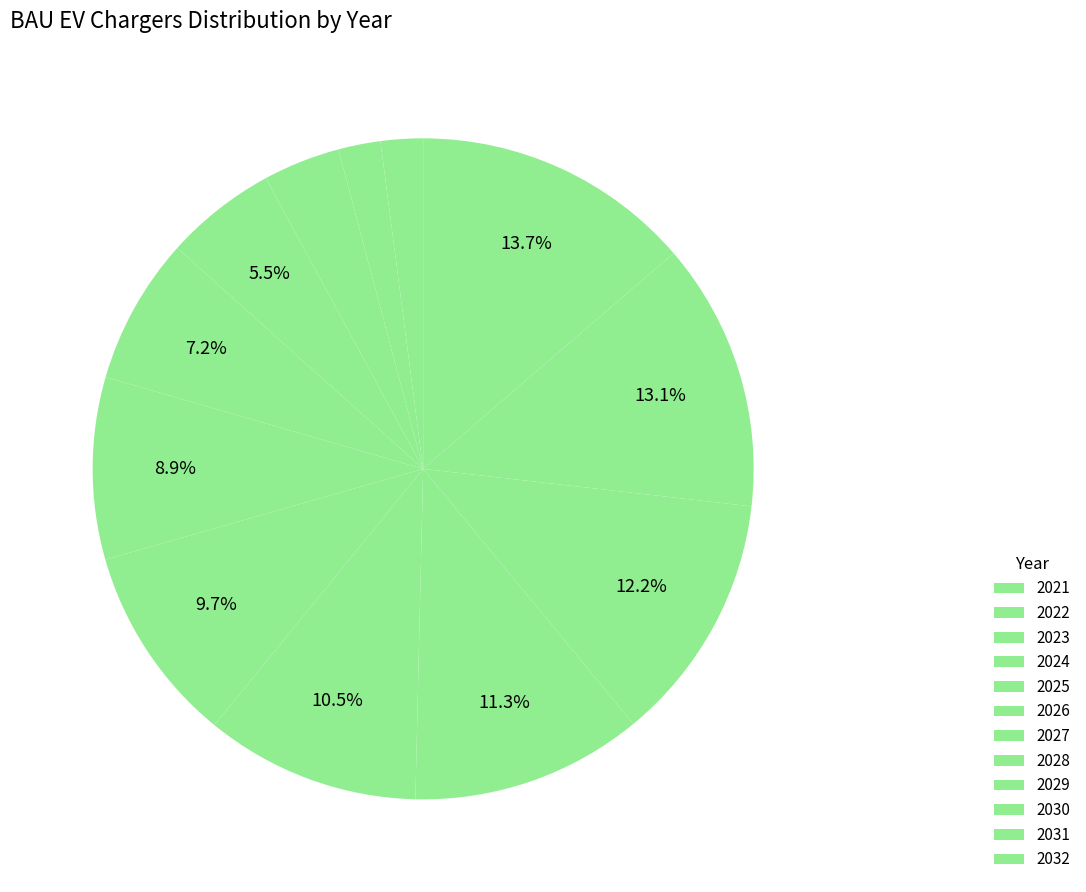

Rank the categories by value from highest to lowest.

2032, 2031, 2030, 2029, 2028, 2027, 2026, 2025, 2024, 2023, 2021, 2022